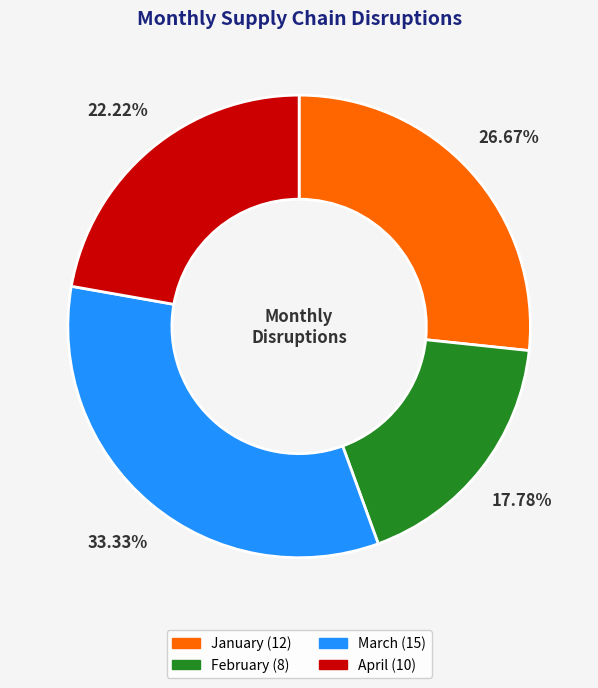

What is the largest slice in the pie chart?

March